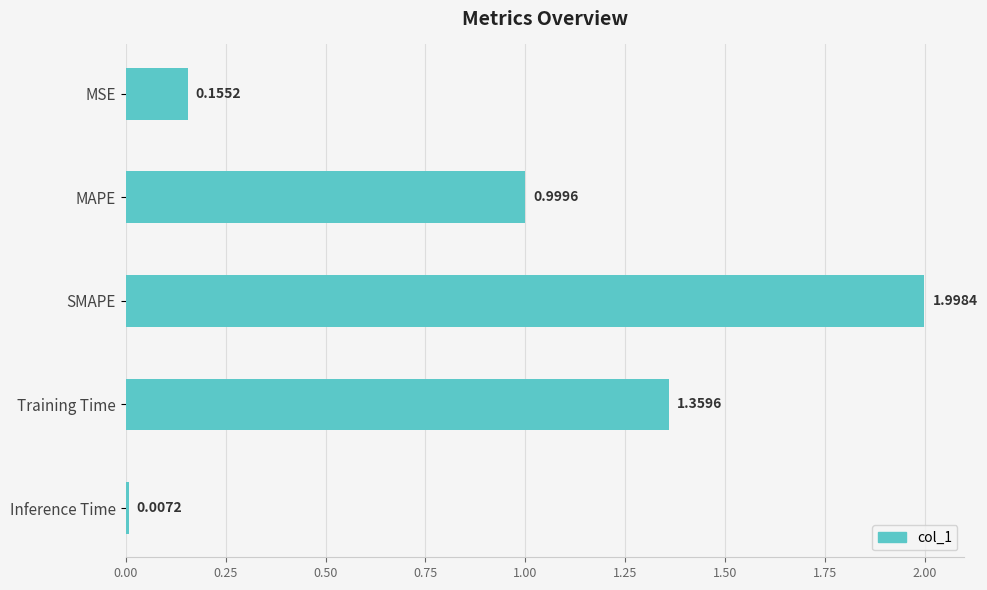

What is the label of the 1st bar from the bottom?

Inference Time